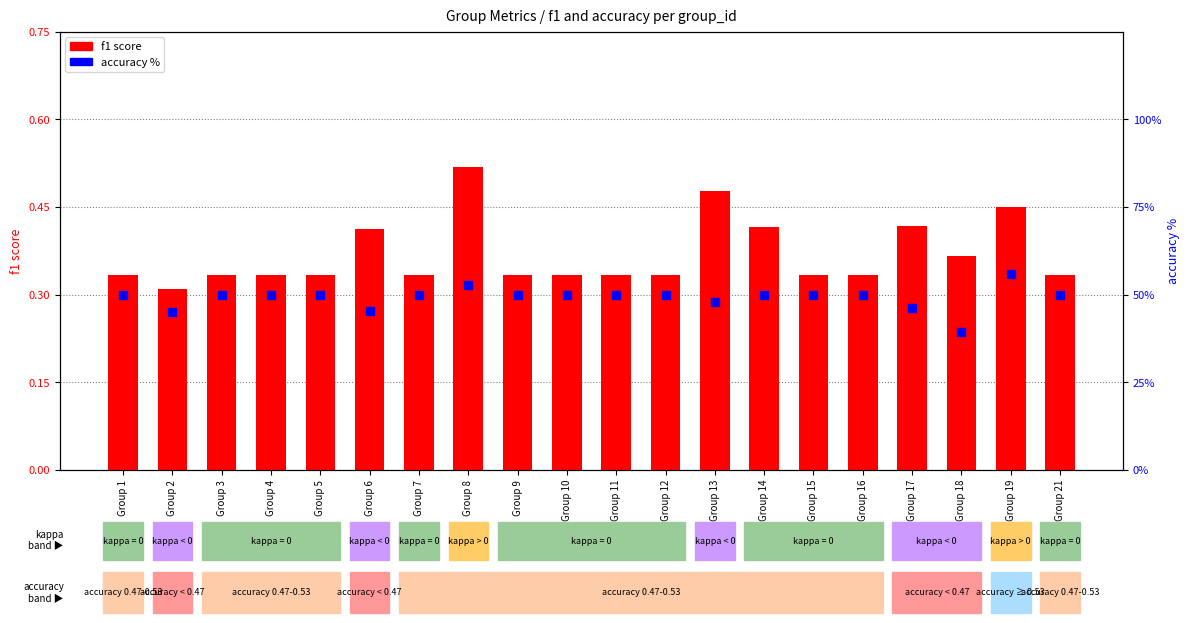

What are all the series names shown in the legend?

f1 score, accuracy %